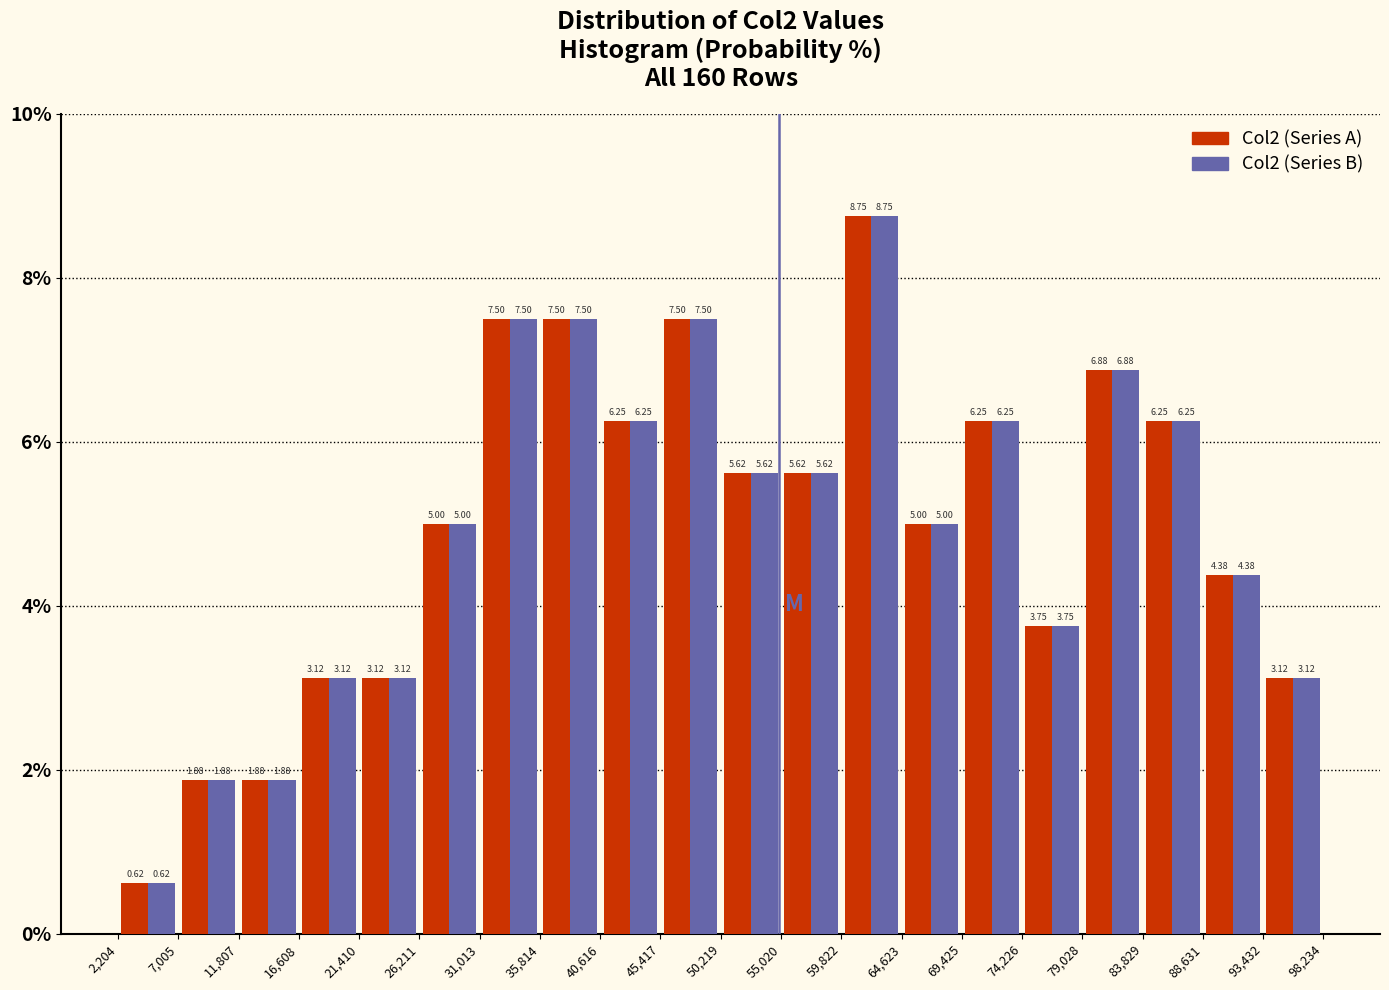

Reading left to right, list every range on the x-axis with the height of the bar of each series over it.

2,204 to 7,005: Col2 (Series A)=0.62	Col2 (Series B)=0.62
7,005 to 11,807: Col2 (Series A)=1.88	Col2 (Series B)=1.88
11,807 to 16,608: Col2 (Series A)=1.88	Col2 (Series B)=1.88
16,608 to 21,410: Col2 (Series A)=3.12	Col2 (Series B)=3.12
21,410 to 26,211: Col2 (Series A)=3.12	Col2 (Series B)=3.12
26,211 to 31,013: Col2 (Series A)=5.00	Col2 (Series B)=5.00
31,013 to 35,814: Col2 (Series A)=7.50	Col2 (Series B)=7.50
35,814 to 40,616: Col2 (Series A)=7.50	Col2 (Series B)=7.50
40,616 to 45,417: Col2 (Series A)=6.25	Col2 (Series B)=6.25
45,417 to 50,219: Col2 (Series A)=7.50	Col2 (Series B)=7.50
50,219 to 55,020: Col2 (Series A)=5.62	Col2 (Series B)=5.62
55,020 to 59,822: Col2 (Series A)=5.62	Col2 (Series B)=5.62
59,822 to 64,623: Col2 (Series A)=8.75	Col2 (Series B)=8.75
64,623 to 69,425: Col2 (Series A)=5.00	Col2 (Series B)=5.00
69,425 to 74,226: Col2 (Series A)=6.25	Col2 (Series B)=6.25
74,226 to 79,028: Col2 (Series A)=3.75	Col2 (Series B)=3.75
79,028 to 83,829: Col2 (Series A)=6.88	Col2 (Series B)=6.88
83,829 to 88,631: Col2 (Series A)=6.25	Col2 (Series B)=6.25
88,631 to 93,432: Col2 (Series A)=4.38	Col2 (Series B)=4.38
93,432 to 98,234: Col2 (Series A)=3.12	Col2 (Series B)=3.12